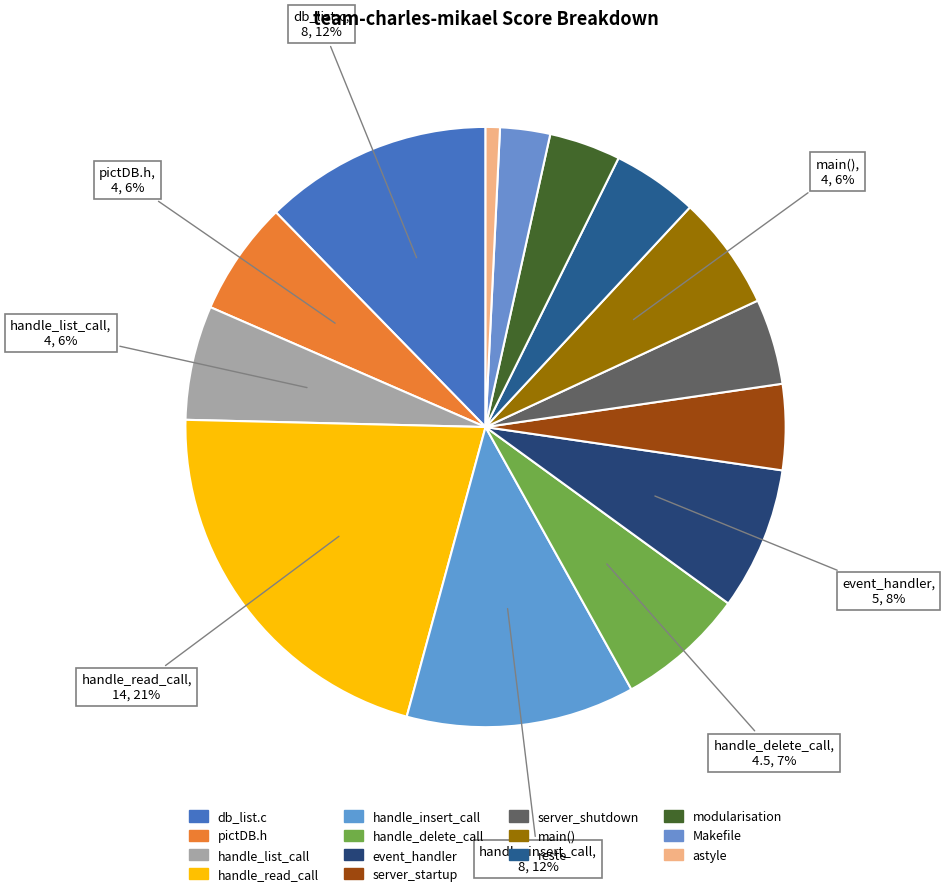

How many segments does this pie chart have?

14